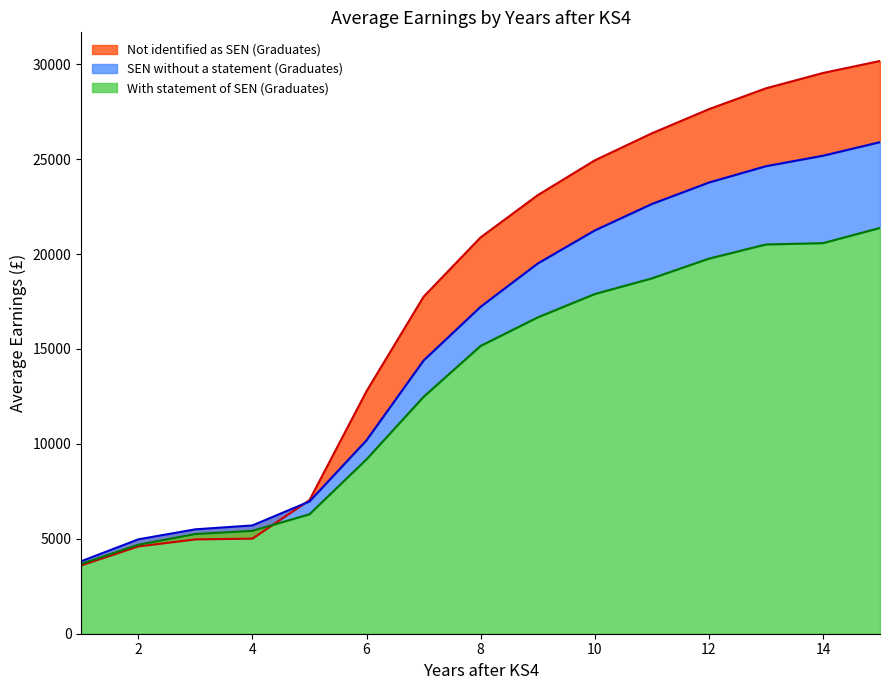

Does the chart have visible grid lines?

No